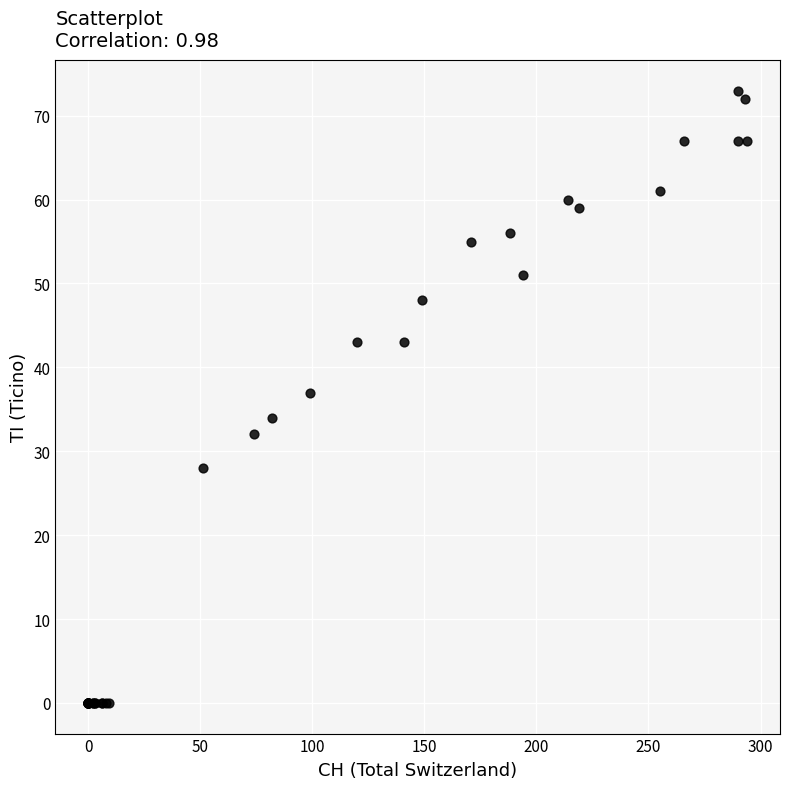

What Y value in the scatter plot is closest to 36?

37